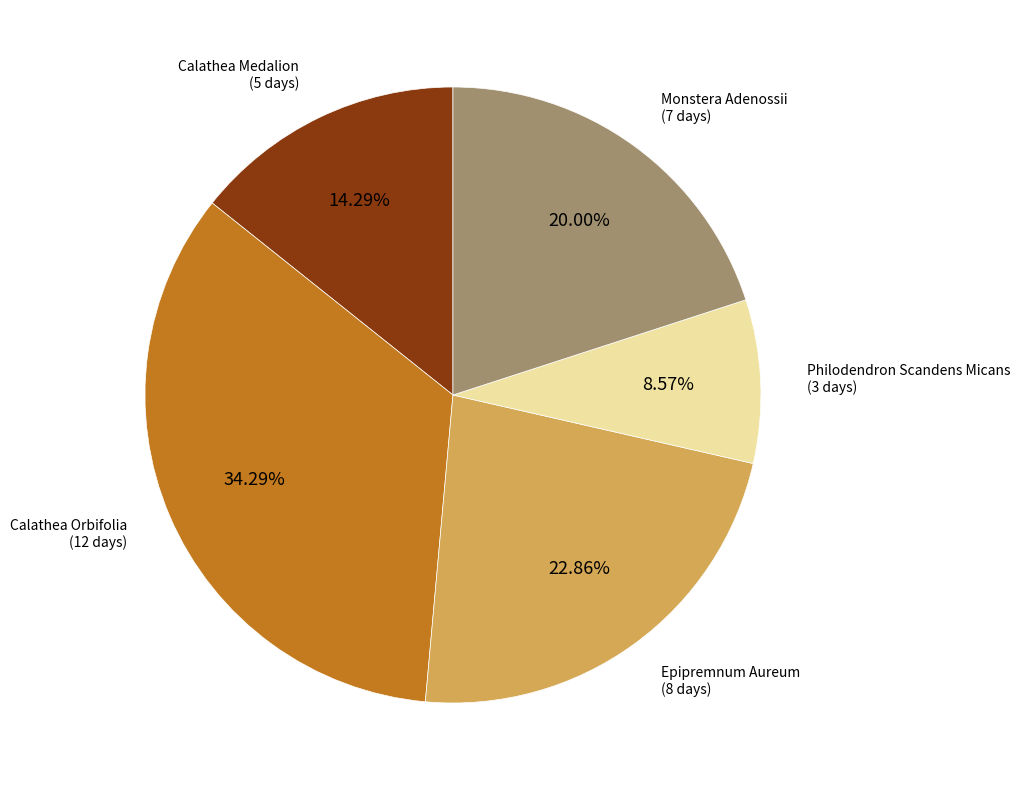

Is there a majority slice in this chart?

No